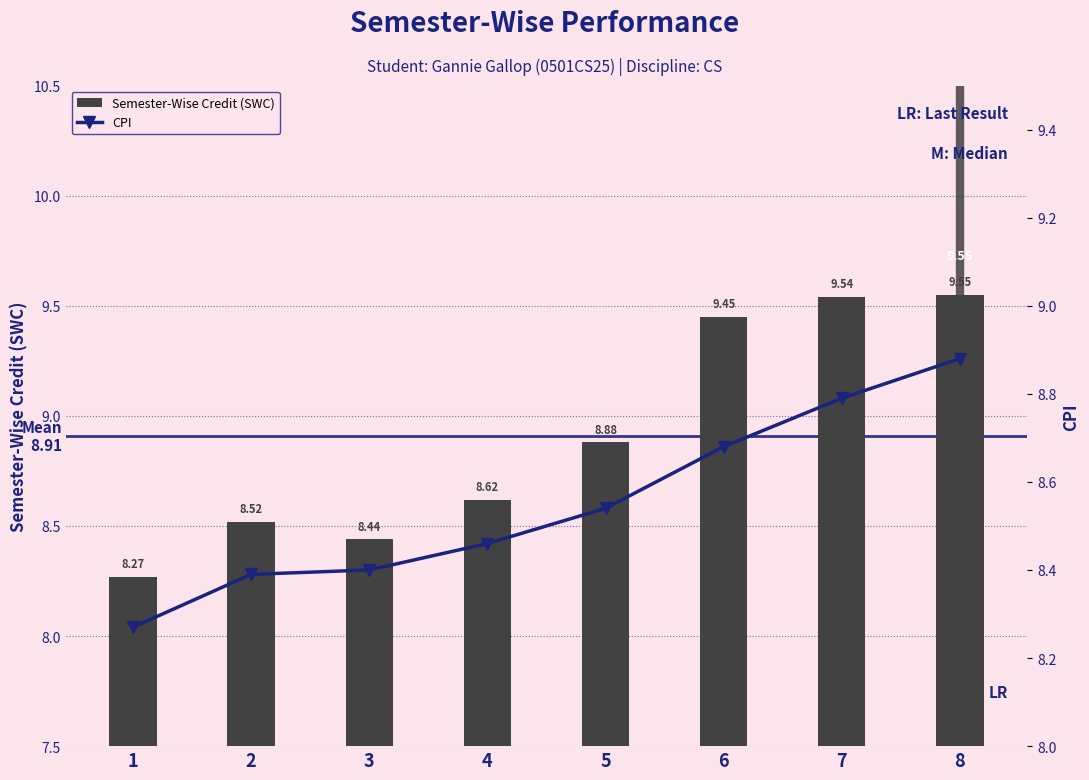

Is it true that CPI equals 8.5 at 5?

True